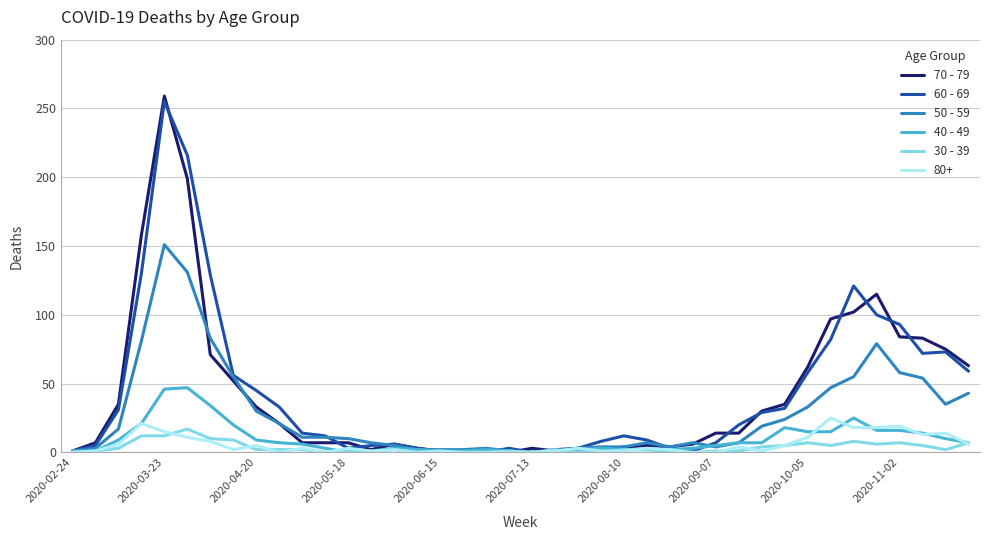

True or false: 50 - 59 and 60 - 69 cross at least once.

True